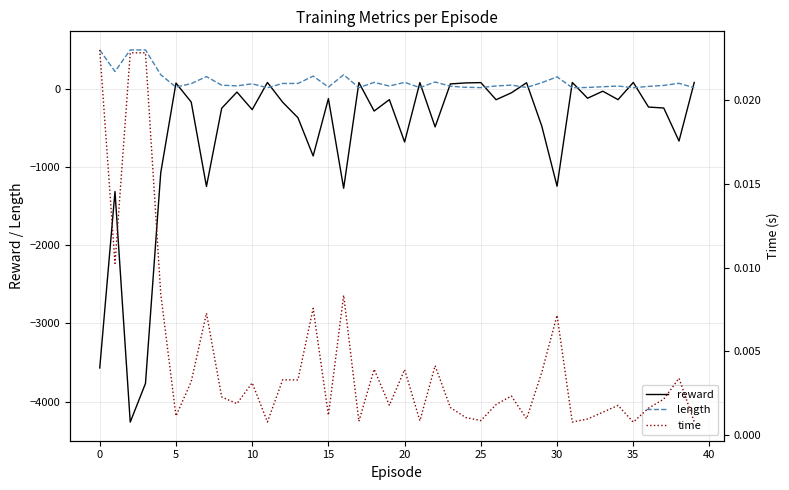

Between 37 and 29, which is larger?

37